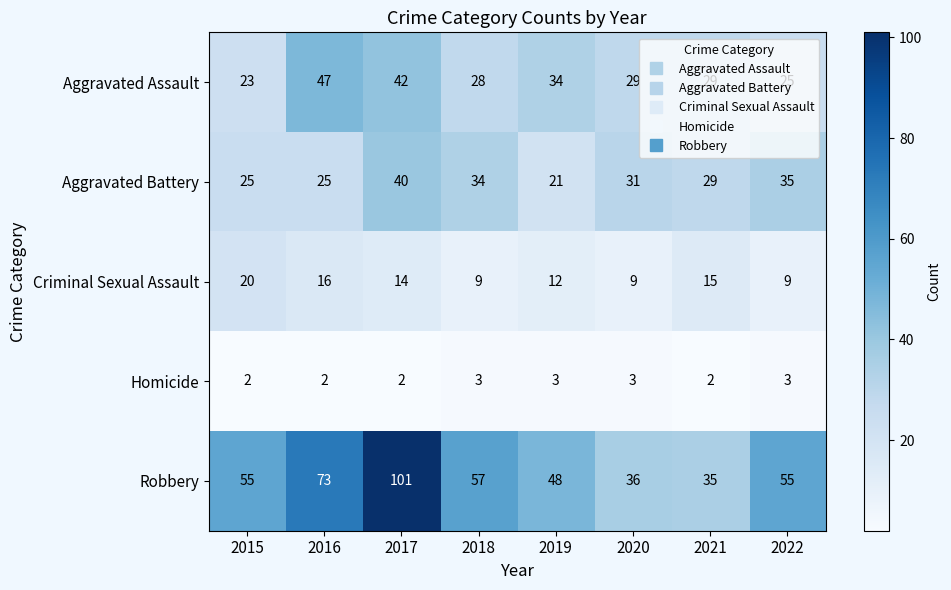

The value of Aggravated Assault at 2018 is 49. True or false?

False